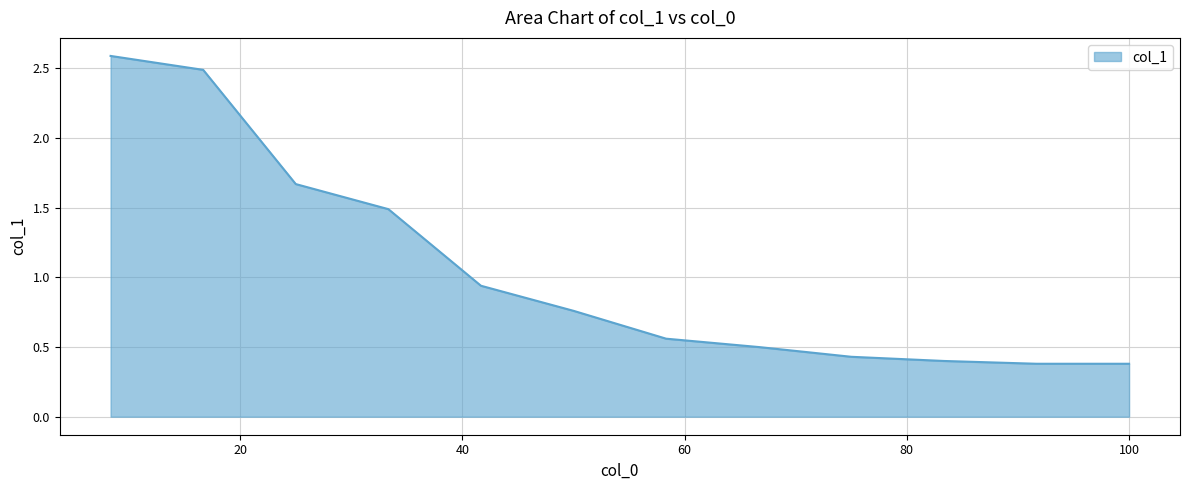

What is the greatest value displayed?

2.6